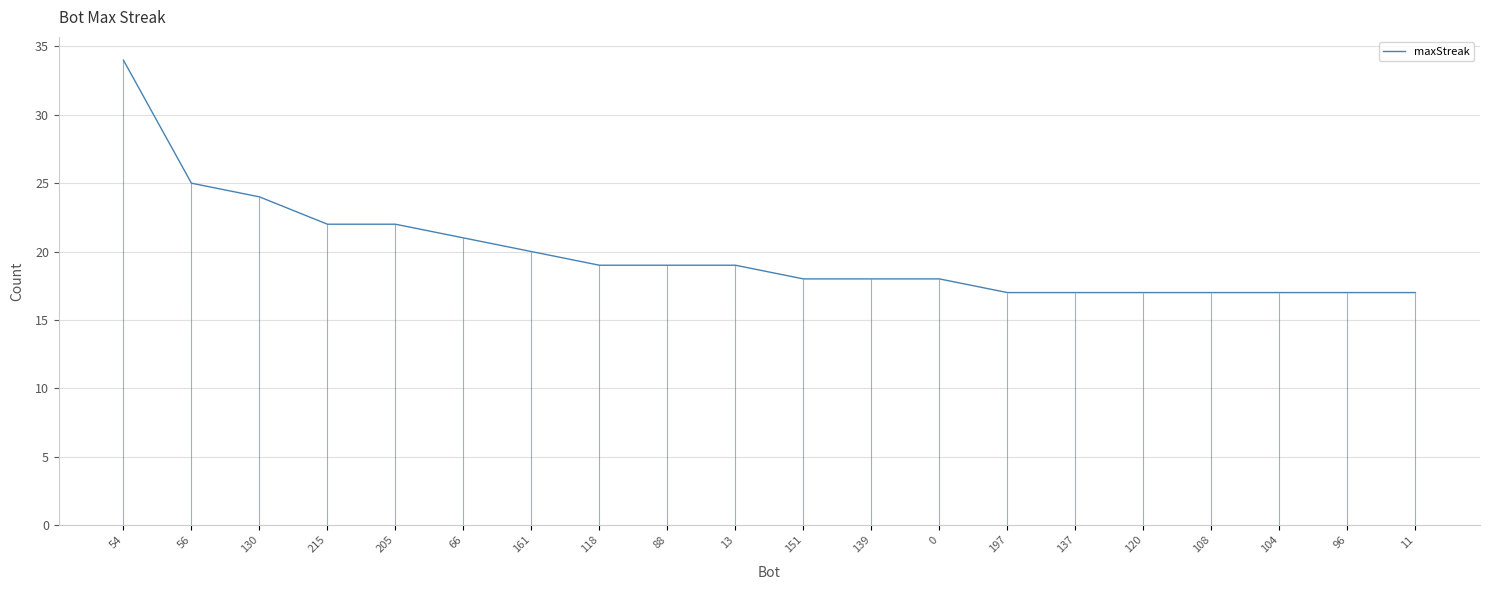

Between 205 and 118, which is larger?

205